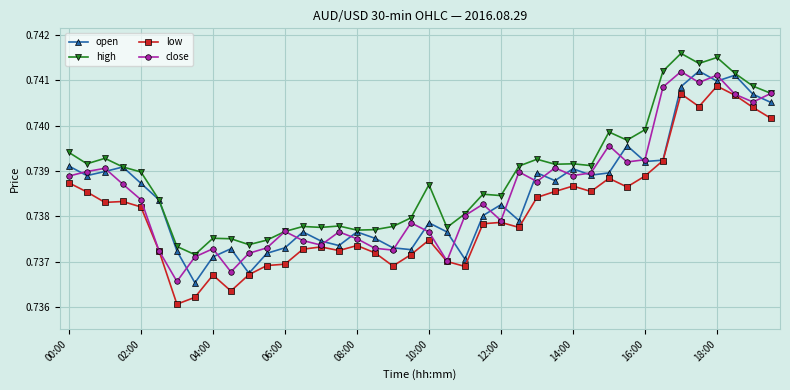

True or false: low and high cross at least once.

False